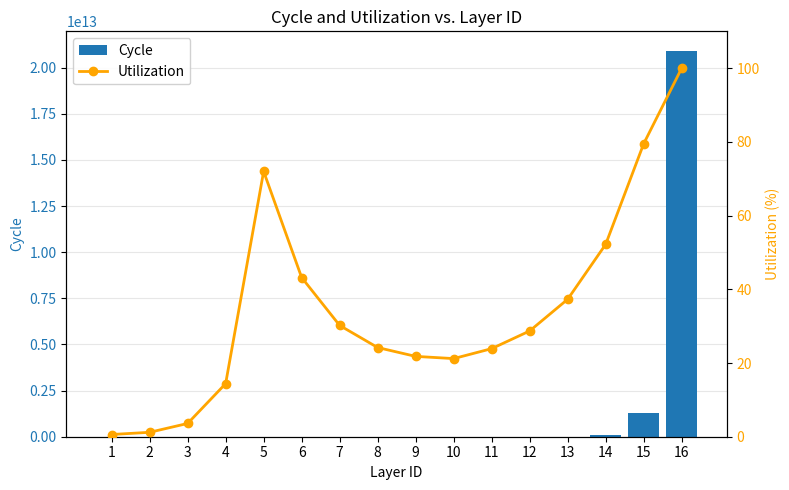

What is the value of the Utilization bar at the 16th from the left?

100.0